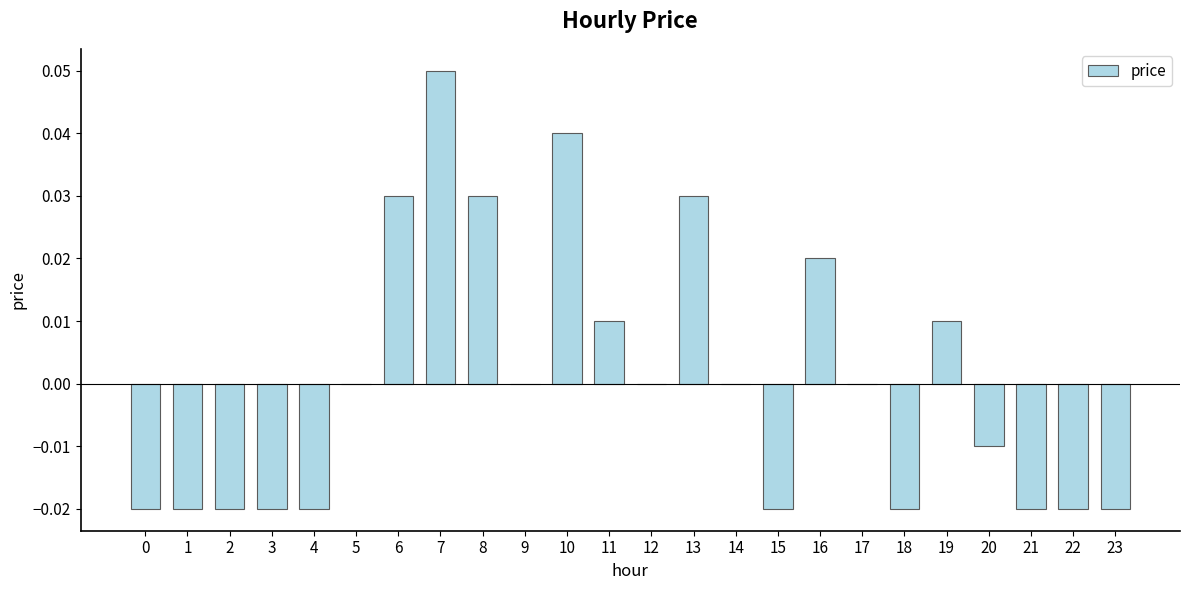

The value at 8 is 0.0. True or false?

True